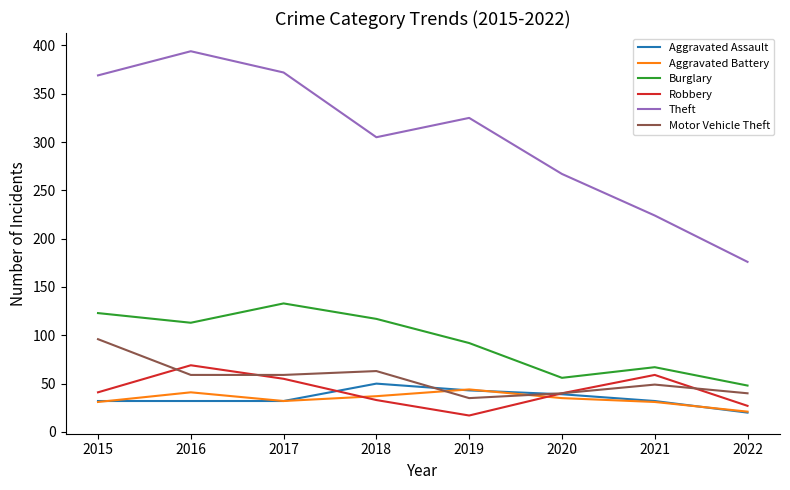

What is the sum of all Aggravated Battery values?

272